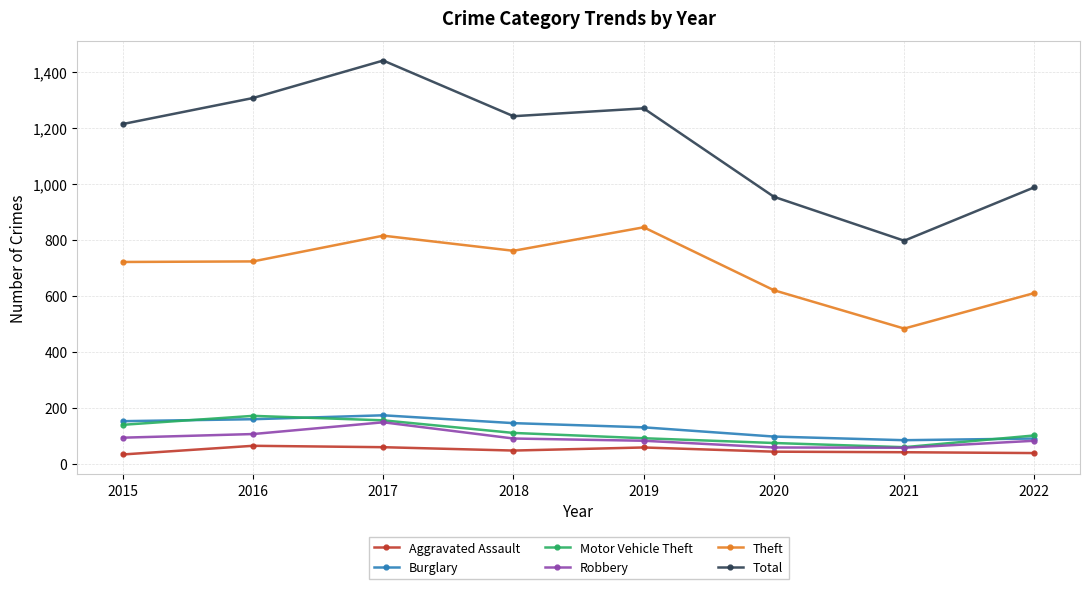

Where does the Robbery series first go above 91?

2015